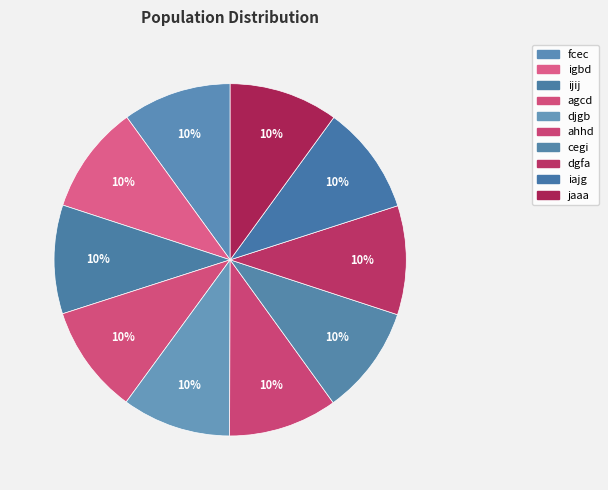

How many segments does this pie chart have?

10